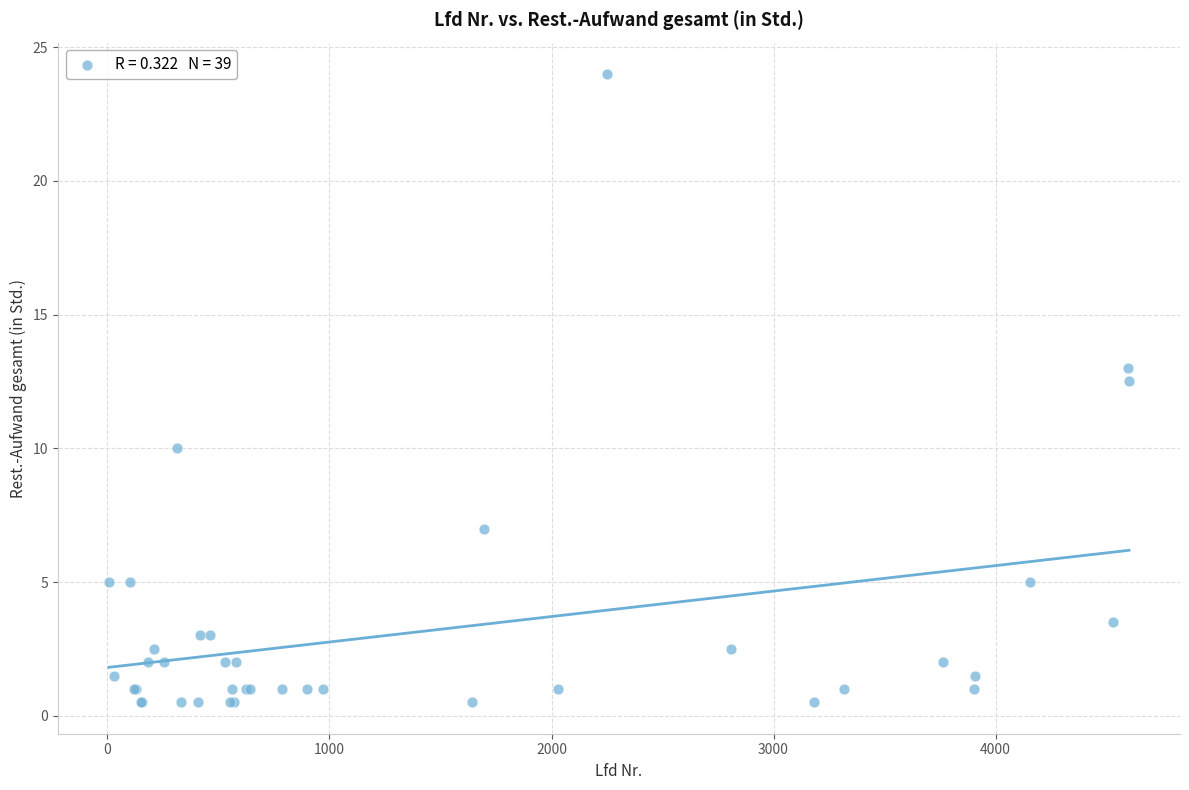

What Y value in the scatter plot is closest to 12?

12.5